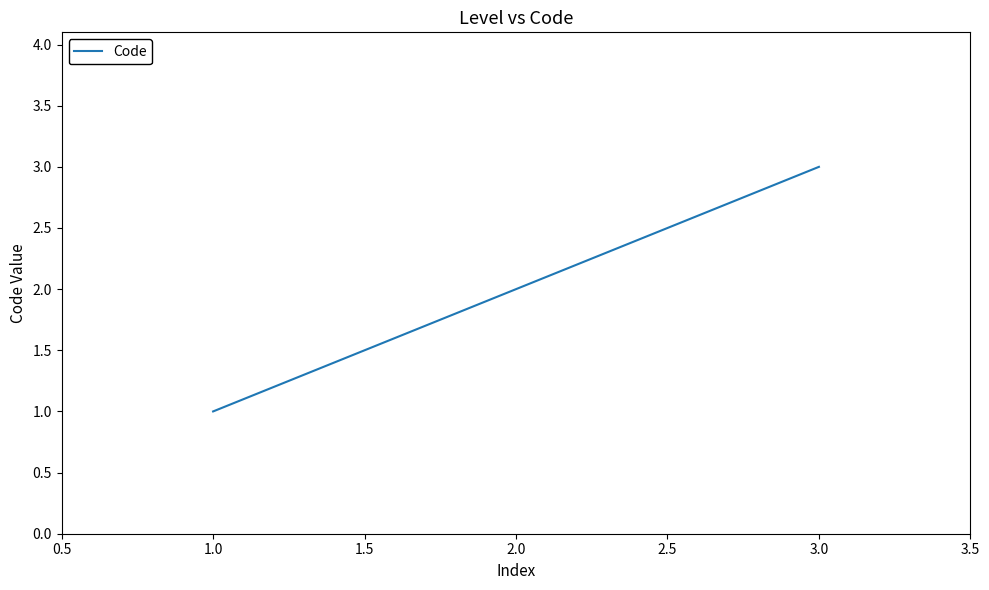

How many lines are shown in the chart?

1